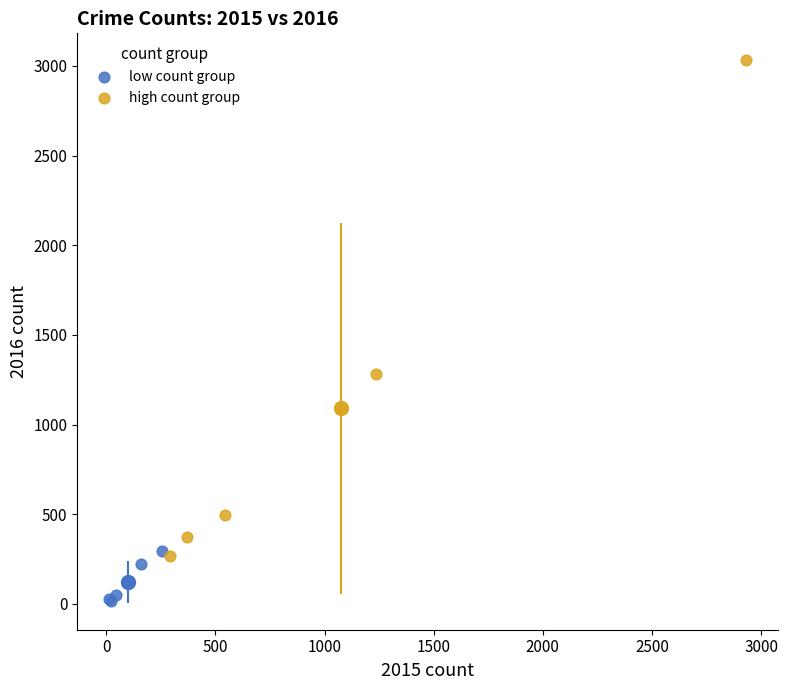

Which series contains the highest Y value?

high count group